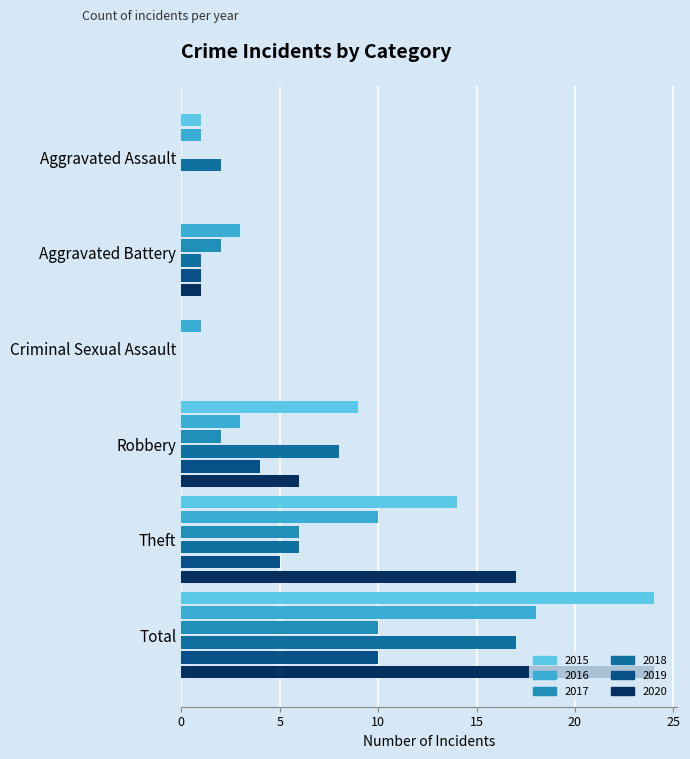

The 2017 series shows 17 at Total. True or false?

False